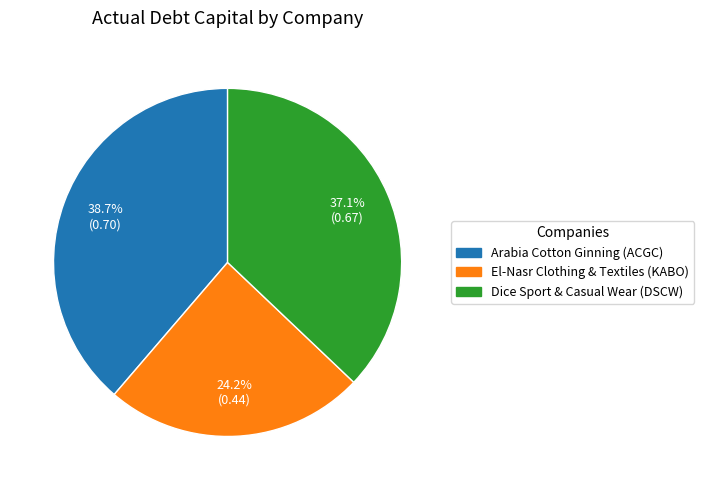

Rank the categories by value from lowest to highest.

El-Nasr Clothing & Textiles (KABO), Dice Sport & Casual Wear (DSCW), Arabia Cotton Ginning (ACGC)